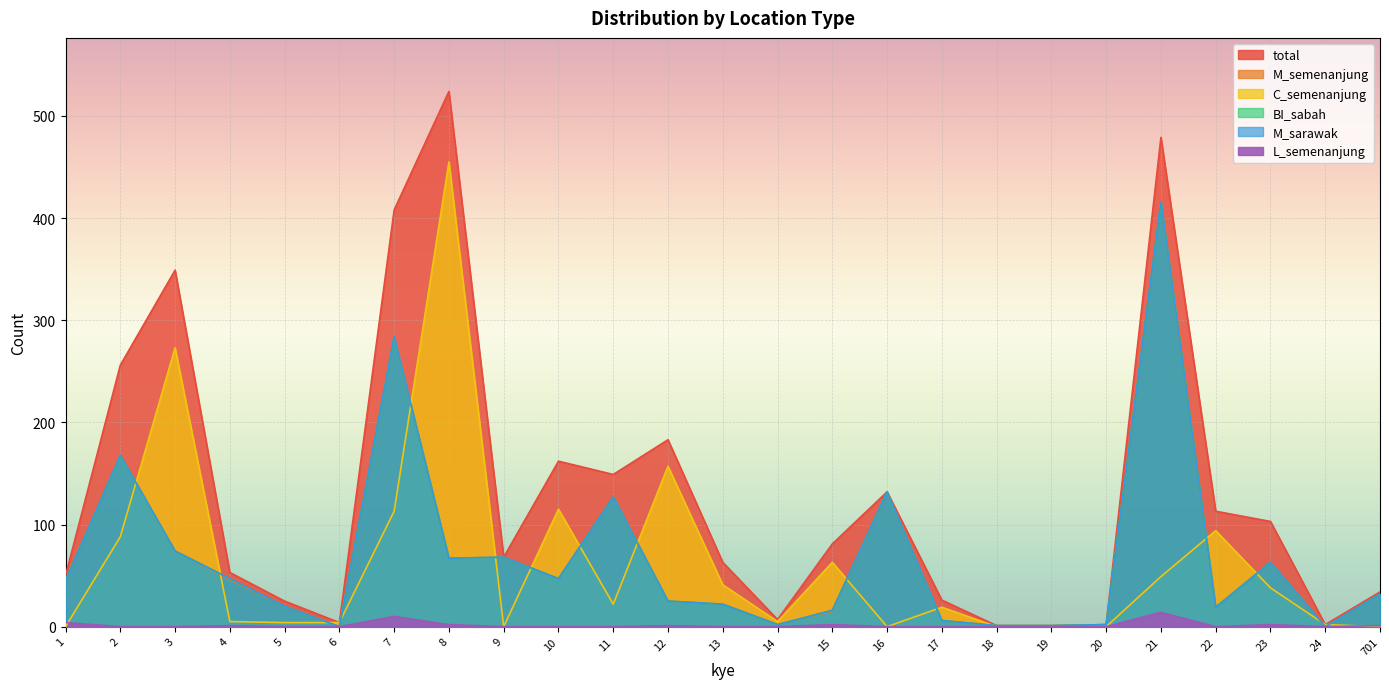

Reading right to left, extract all data points from this chart.

total: 34	2	103	113	479	2	1	1	26	132	81	7	63	183	149	162	68	524	408	4	25	53	349	256	50
M_semenanjung: 32	0	63	19	416	2	1	1	6	132	15	2	22	25	127	47	68	67	284	0	20	46	74	168	45
C_semenanjung: 0	2	38	94	49	0	0	0	19	0	63	5	41	157	22	115	0	455	113	4	4	5	273	88	0
BI_sabah: 32	0	63	19	416	2	1	1	6	132	16	2	22	25	127	47	68	67	283	0	20	47	74	167	46
M_sarawak: 32	0	63	19	416	2	1	1	6	132	16	2	22	25	127	47	68	67	284	0	20	47	74	168	45
L_semenanjung: 1	0	2	0	14	0	0	0	0	0	2	0	0	1	0	0	0	2	10	0	0	1	0	0	4